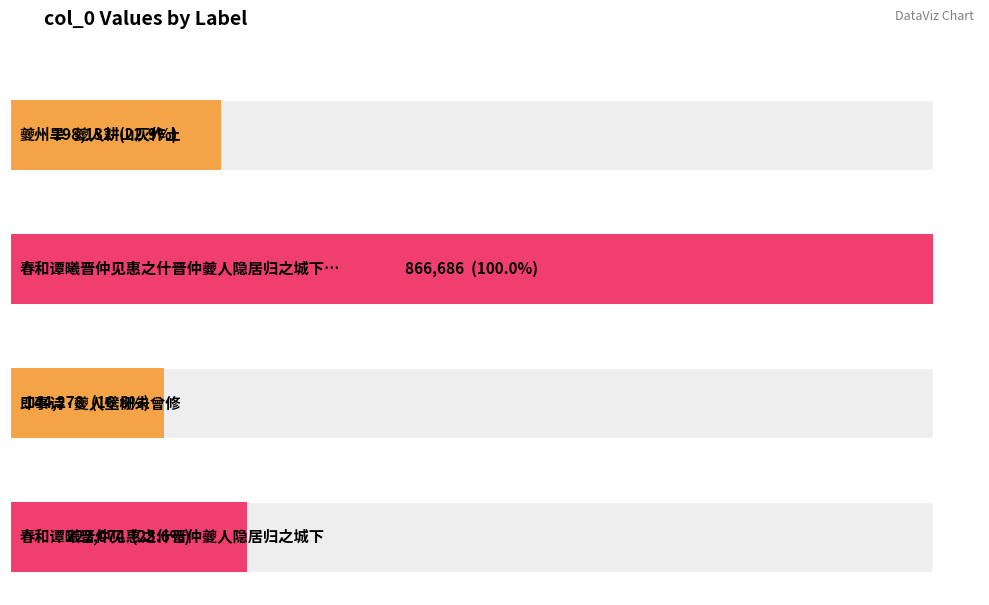

What is the label of the 1st bar from the right?

春和谭曦晋仲见惠之什晋仲夔人隐居归之城下